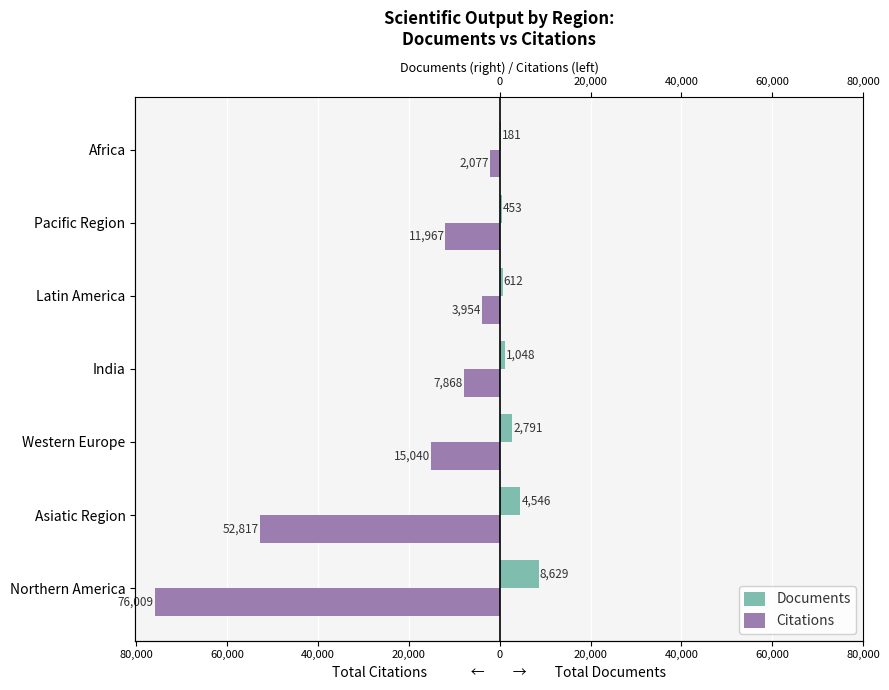

Which has a higher value, Asiatic Region or Latin America?

Asiatic Region